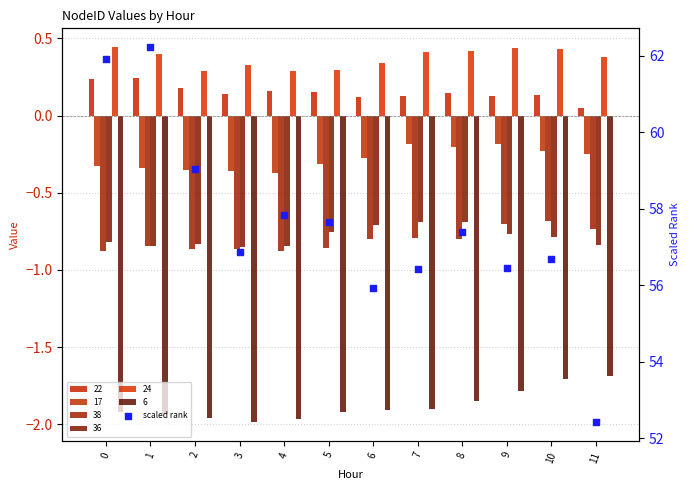

Approximately how many times larger is the value at 11 compared to 4?

0.9